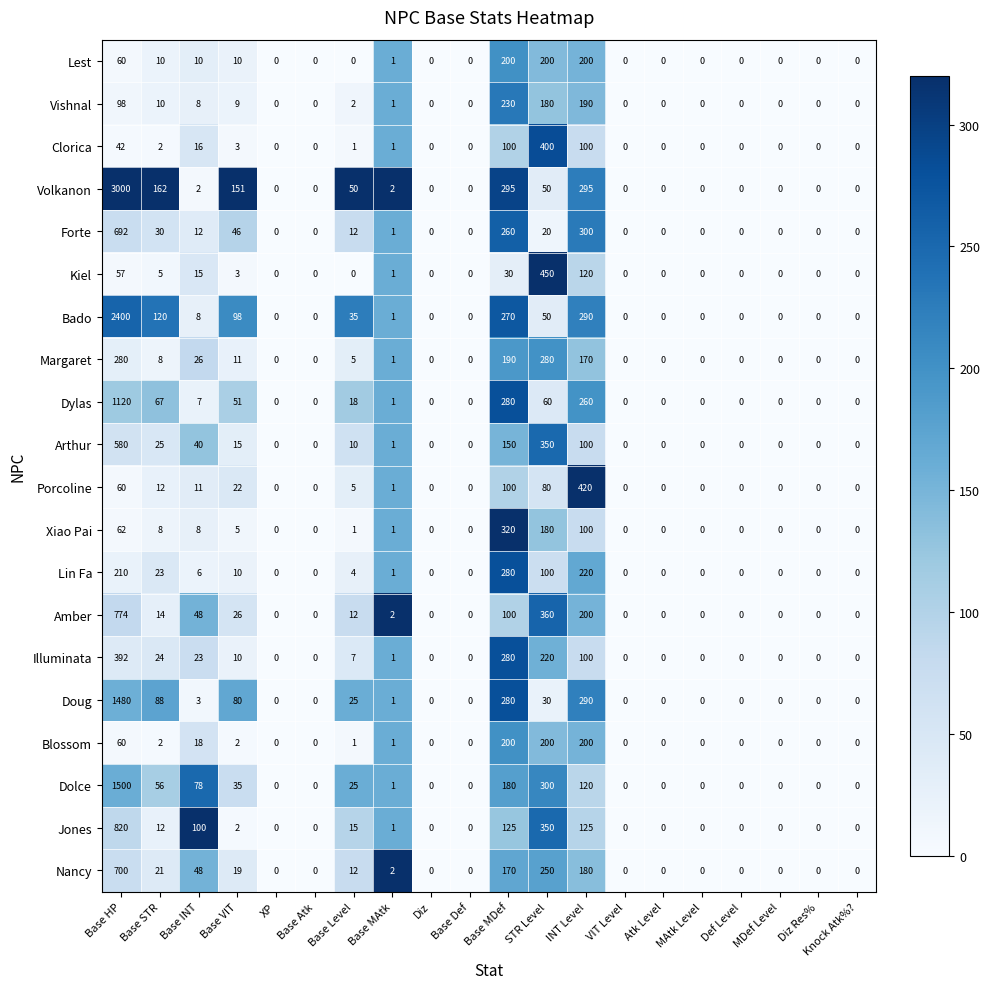

What is the sum of all Dylas values?

1864